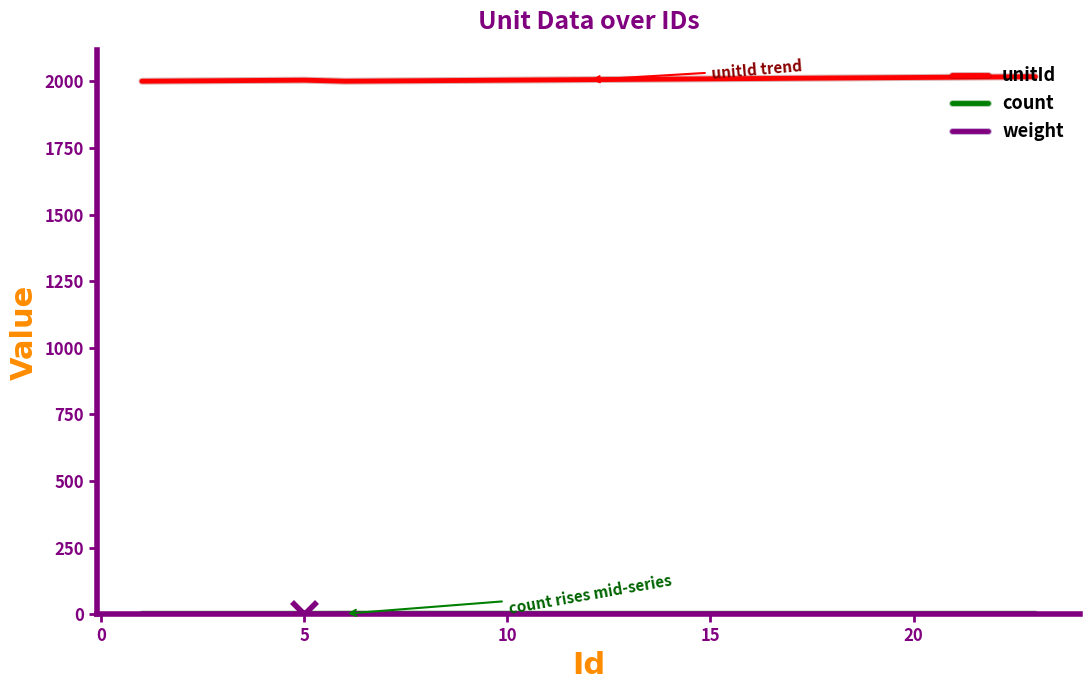

Which series has the largest total across all categories?

unitId